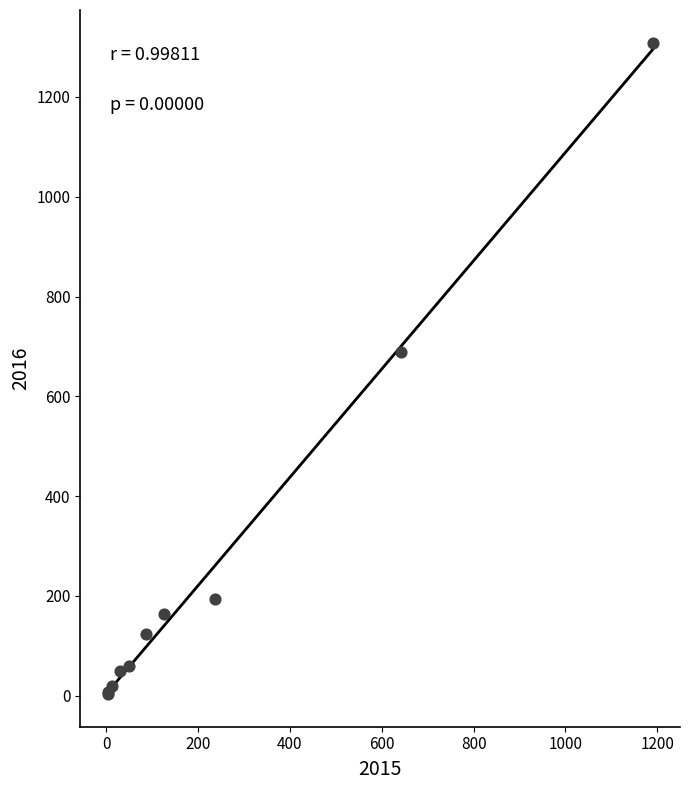

What Y value in the scatter plot is closest to 656?

689